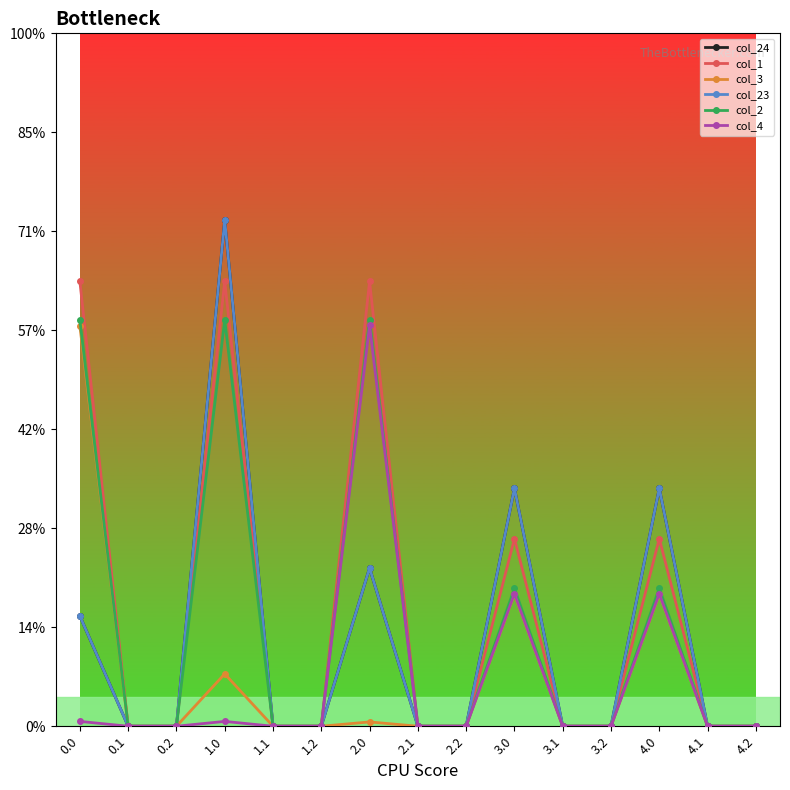

Is it true that col_24 equals 217.2 at 1.2?

False